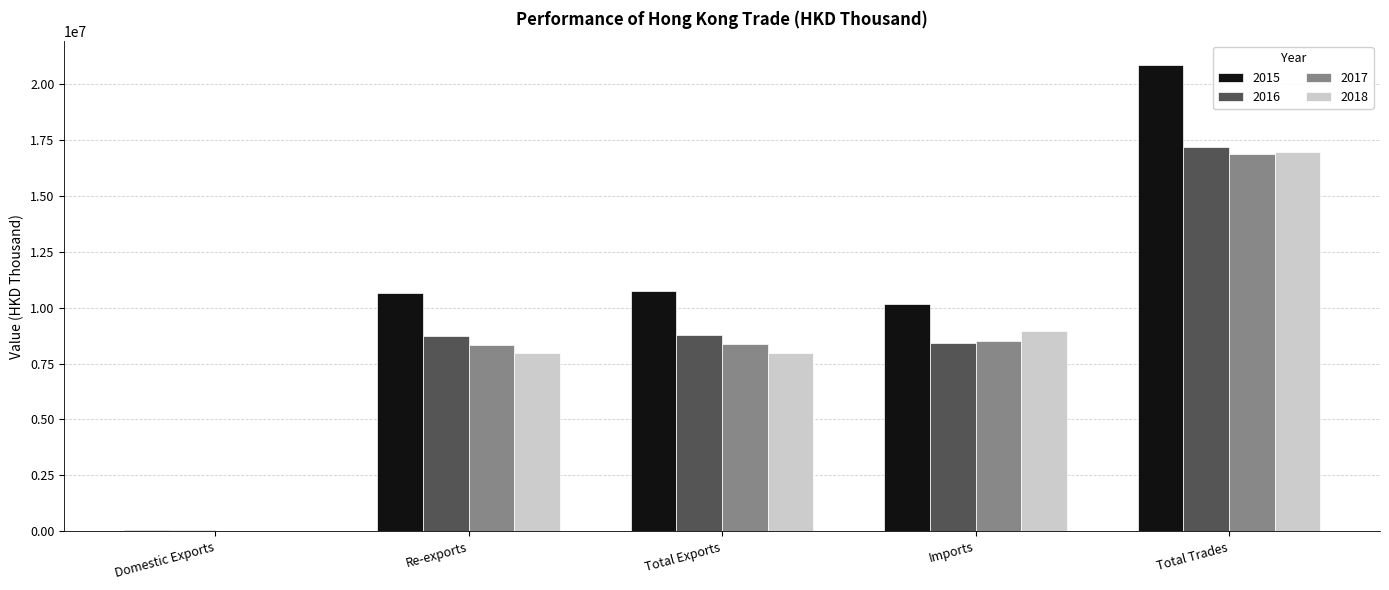

At which label does 2015 reach its peak?

Total Trades